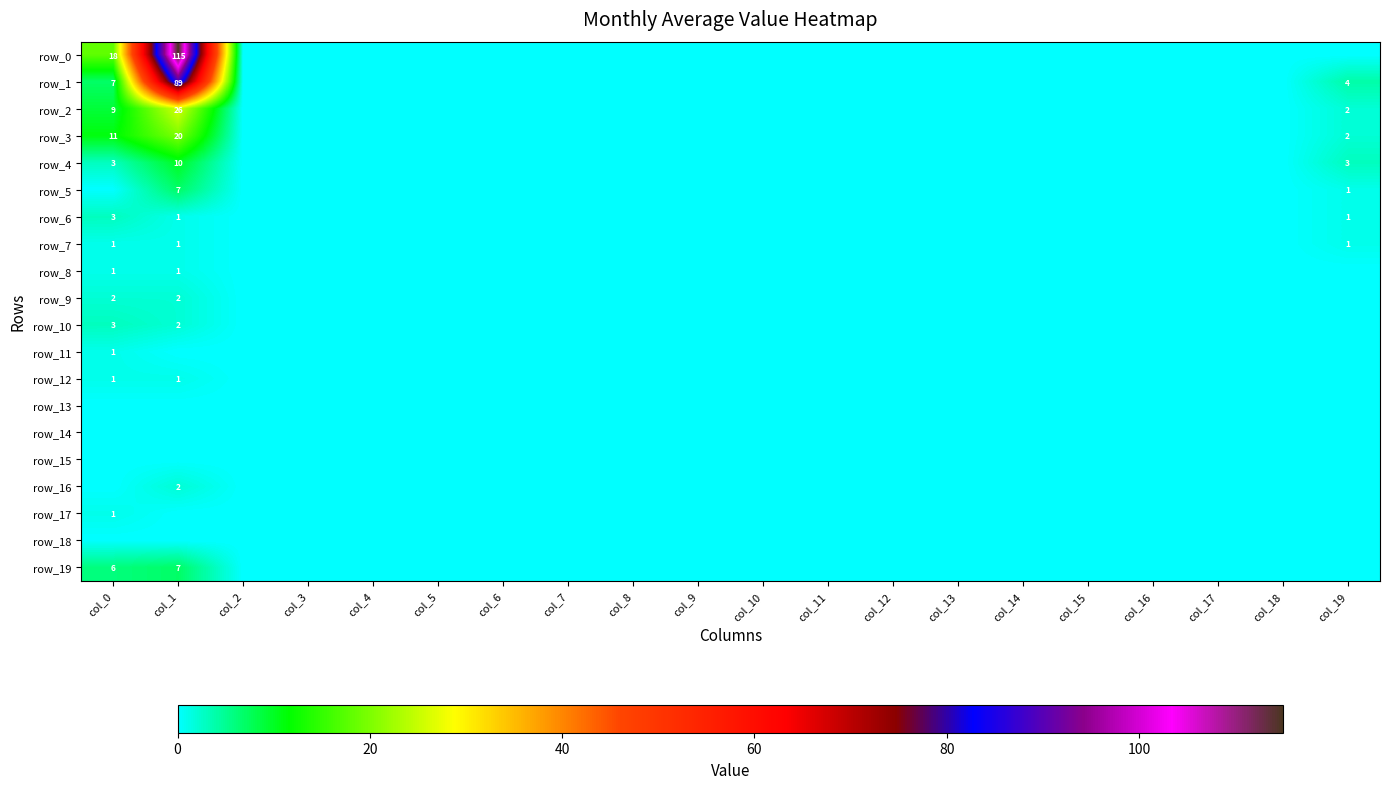

At col_17, list the series in order from smallest to largest.

row_0, row_1, row_2, row_3, row_4, row_5, row_6, row_7, row_8, row_9, row_10, row_11, row_12, row_13, row_14, row_15, row_16, row_17, row_18, row_19